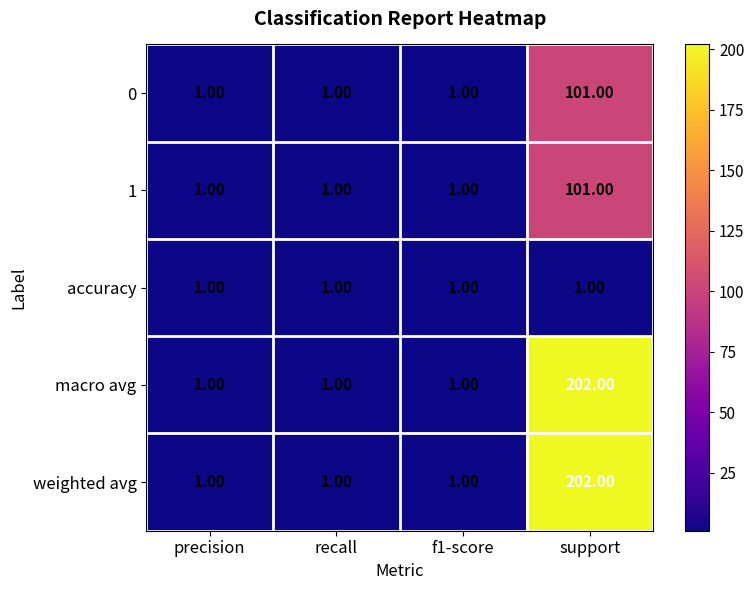

At how many categories does at least one series exceed 183?

1